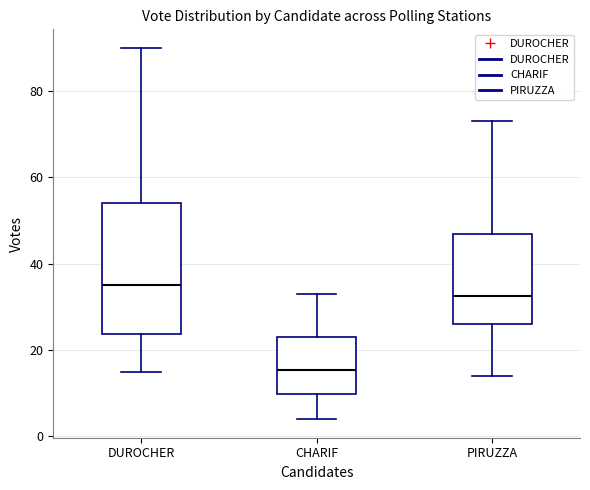

Reading left to right, read every box against the y-axis: the position of its median line, the range the box covers, and the ends of its whiskers. The values are not printed on the chart, so give them approximately, as read against the axis.

DUROCHER: median 36, box 24 to 54, whiskers 16 to 90
CHARIF: median 16, box 10 to 24, whiskers 4 to 34
PIRUZZA: median 32, box 26 to 48, whiskers 14 to 74